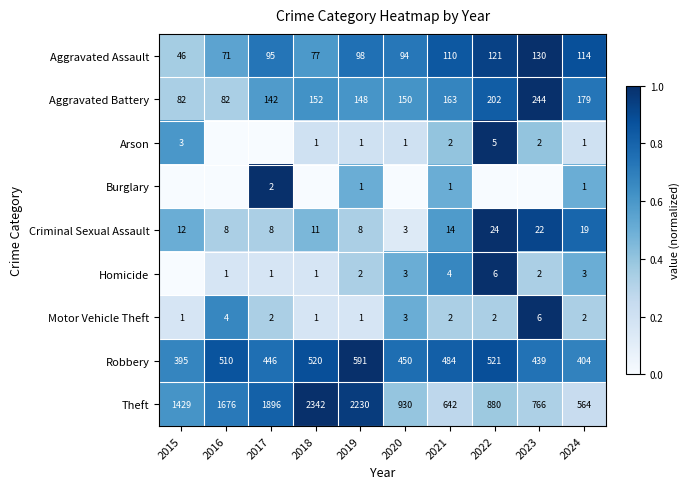

What is the sum of all Aggravated Battery values?

1544